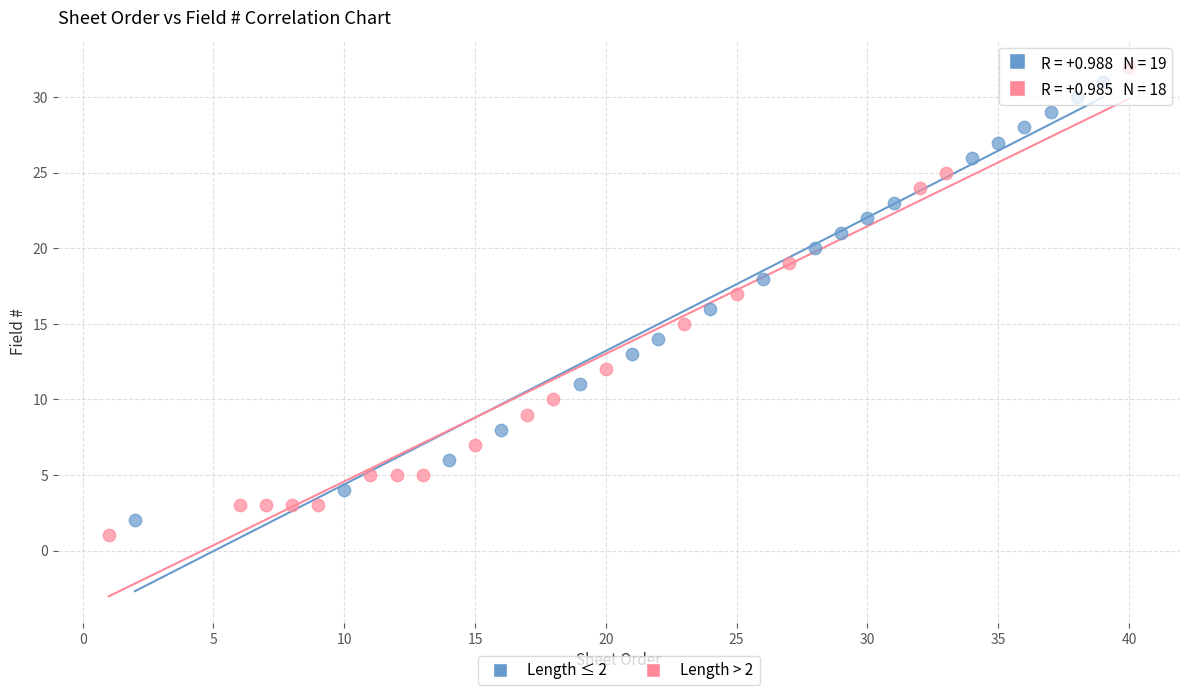

Which series has the widest spread of Y values?

Length > 2